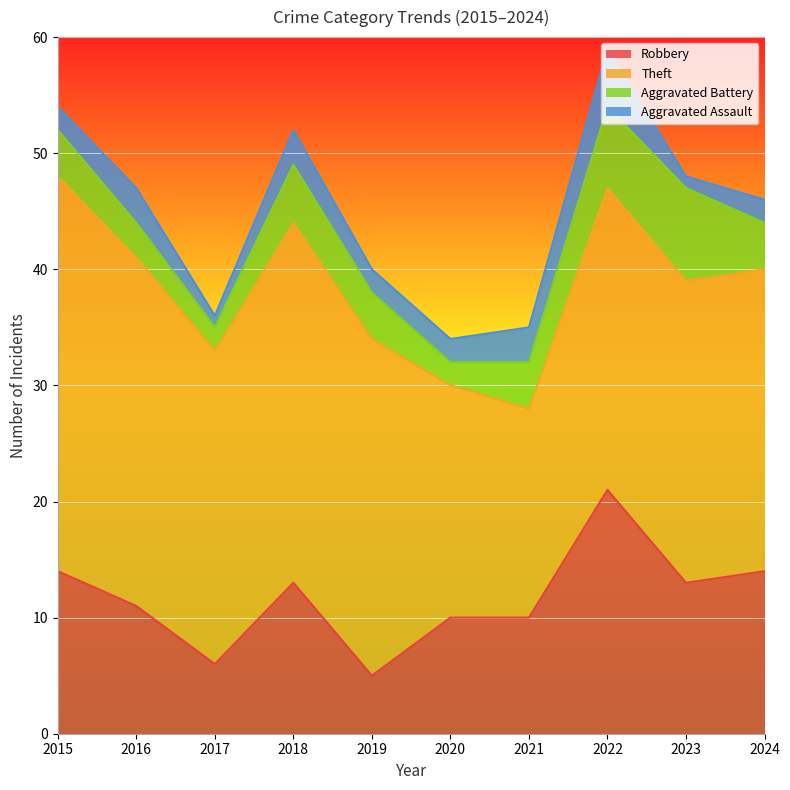

What are all the series names shown in the legend?

Robbery, Theft, Aggravated Battery, Aggravated Assault